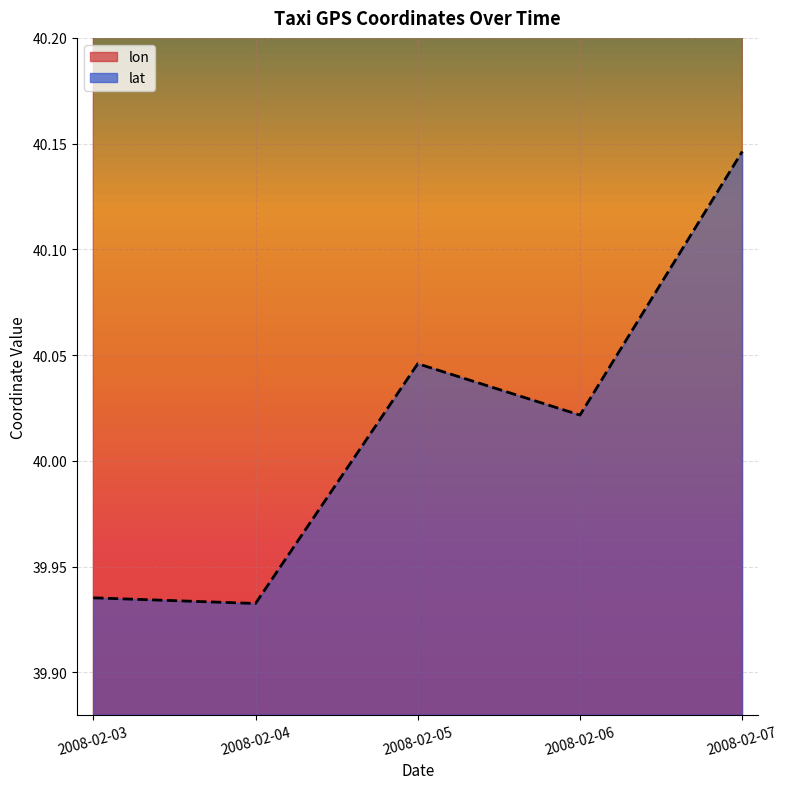

How many interior local peaks does the lon series have?

1